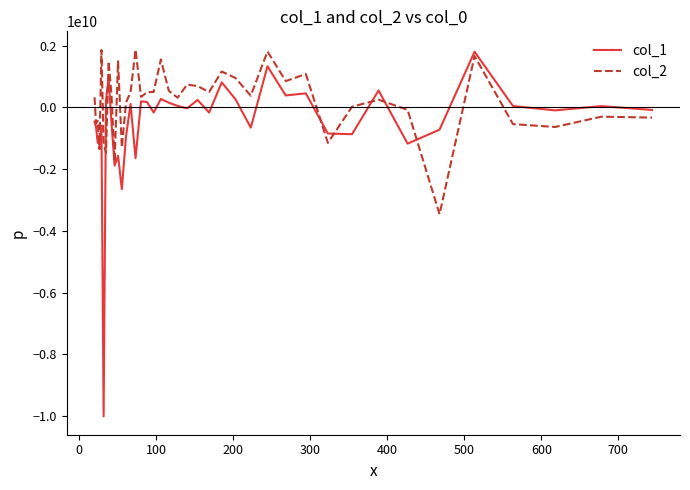

Which series has the largest total across all categories?

col_2